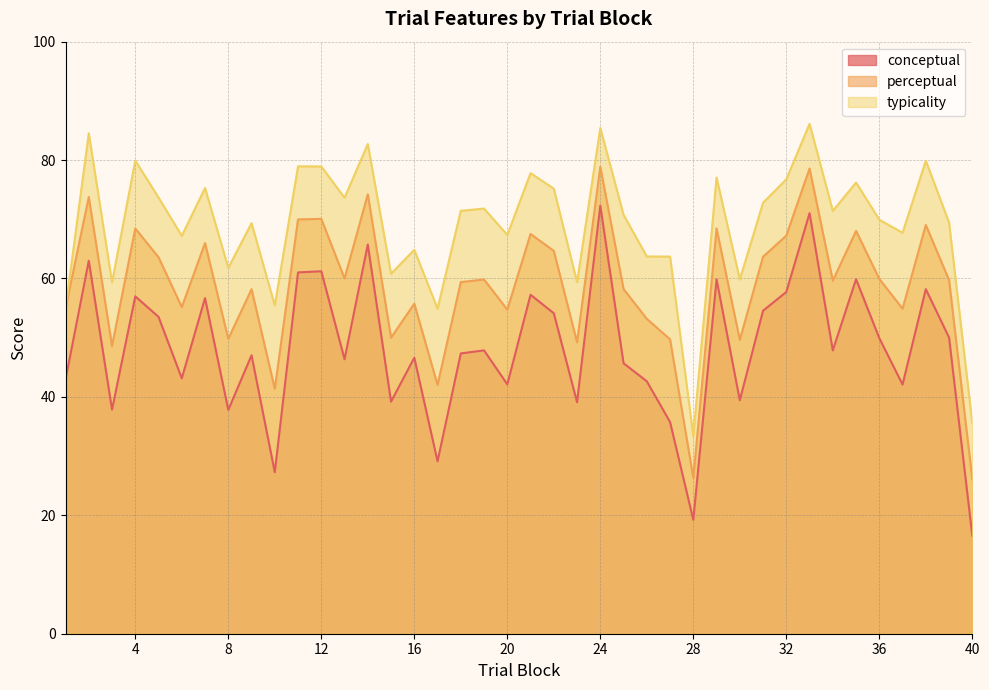

At which category does conceptual reach its first local valley?

3